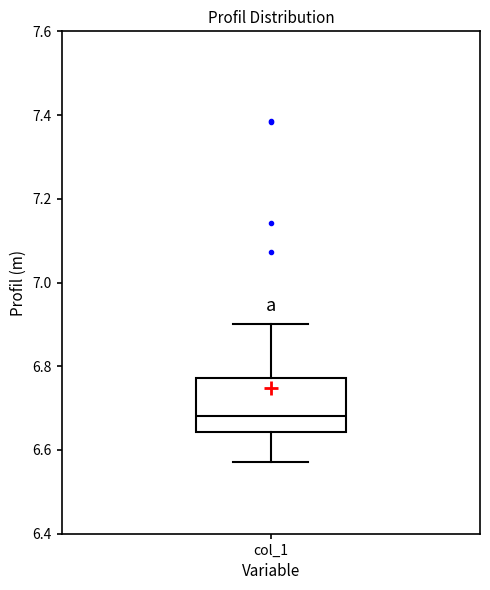

Read this box plot against the y-axis: the position of the median line, the range covered by the box, and the ends of both whiskers. The values are not printed on the chart, so give them approximately, as read against the axis.

median 6.68, box 6.64 to 6.78, whiskers 6.58 to 6.90